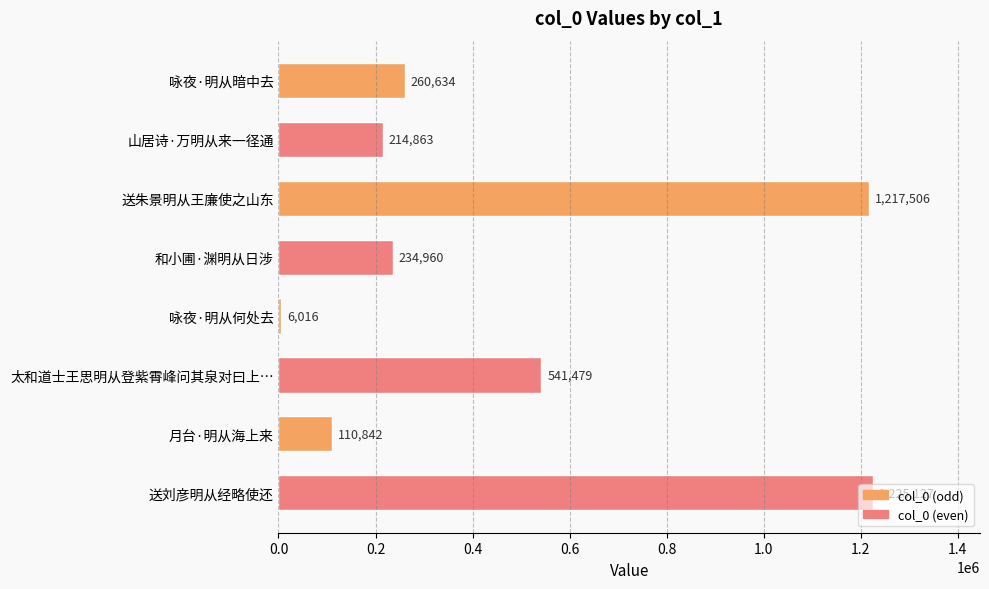

What is the label of the 7th bar from the bottom?

山居诗·万明从来一径通